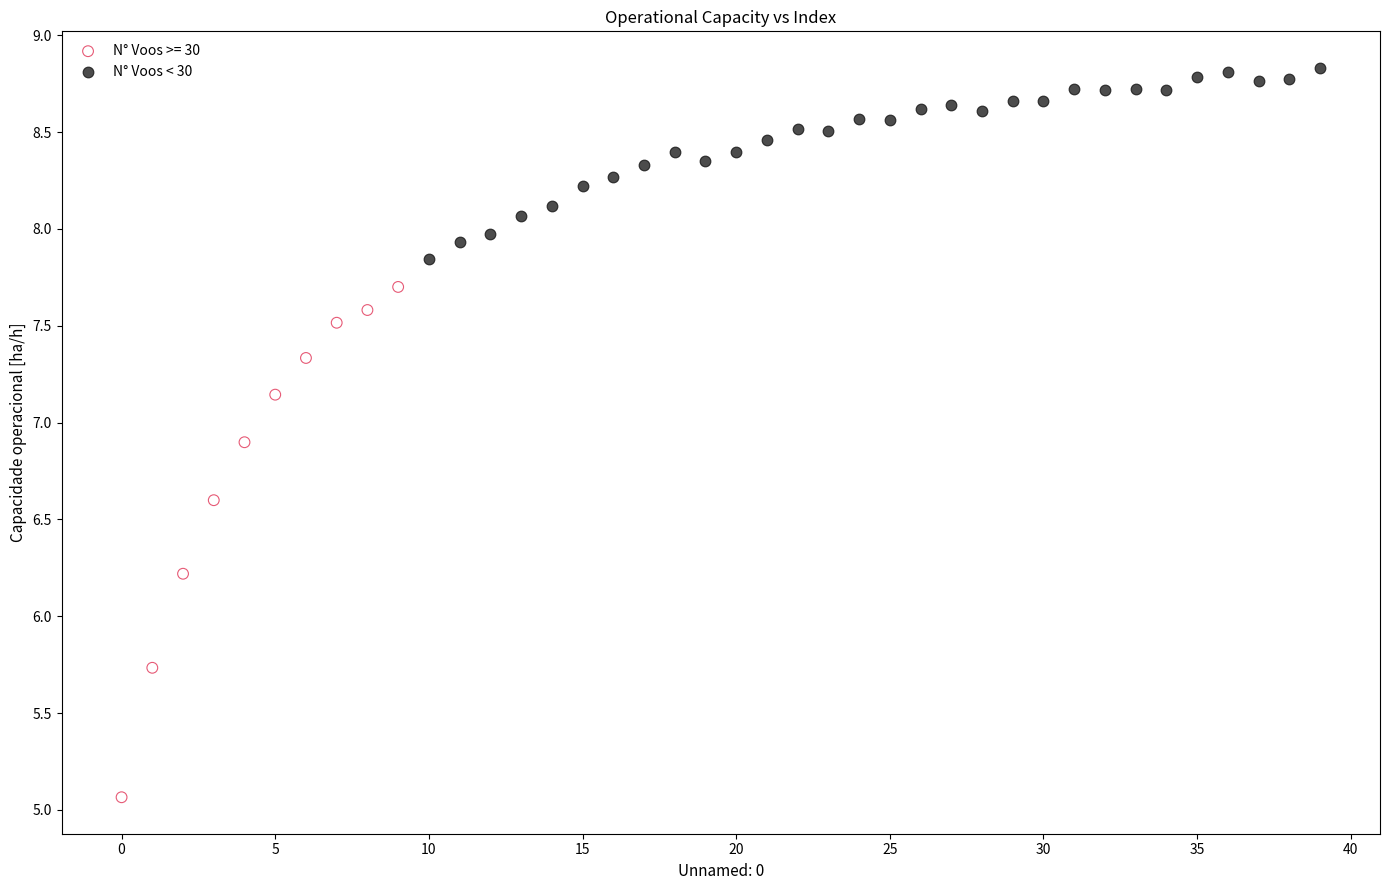

Which series has the largest Y range (max minus min)?

N° Voos >= 30